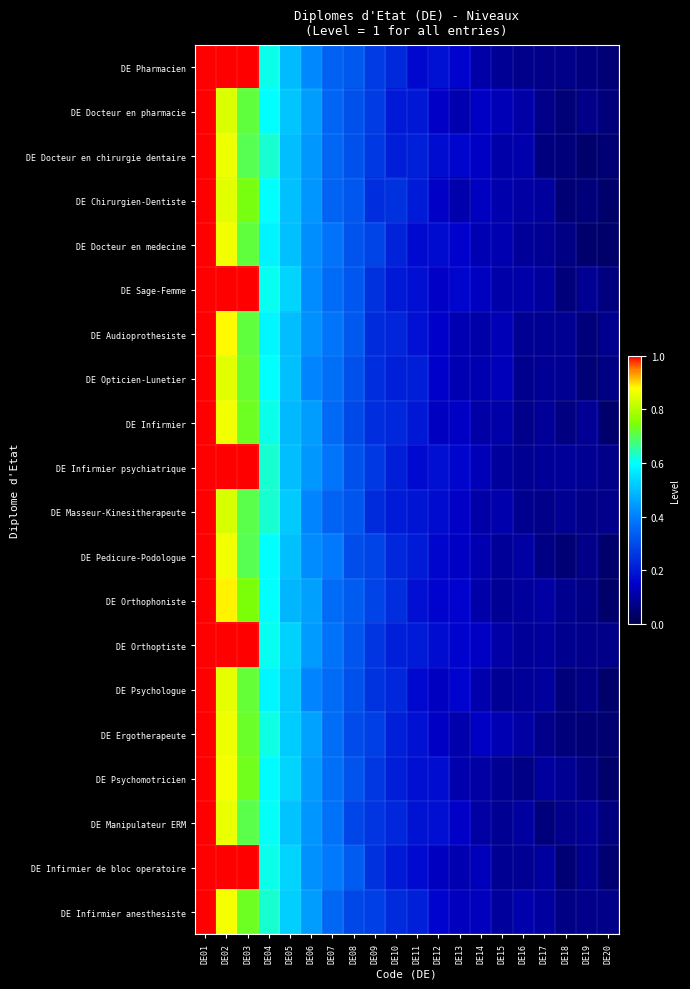

Between DE15 and DE20, which is larger?

DE15